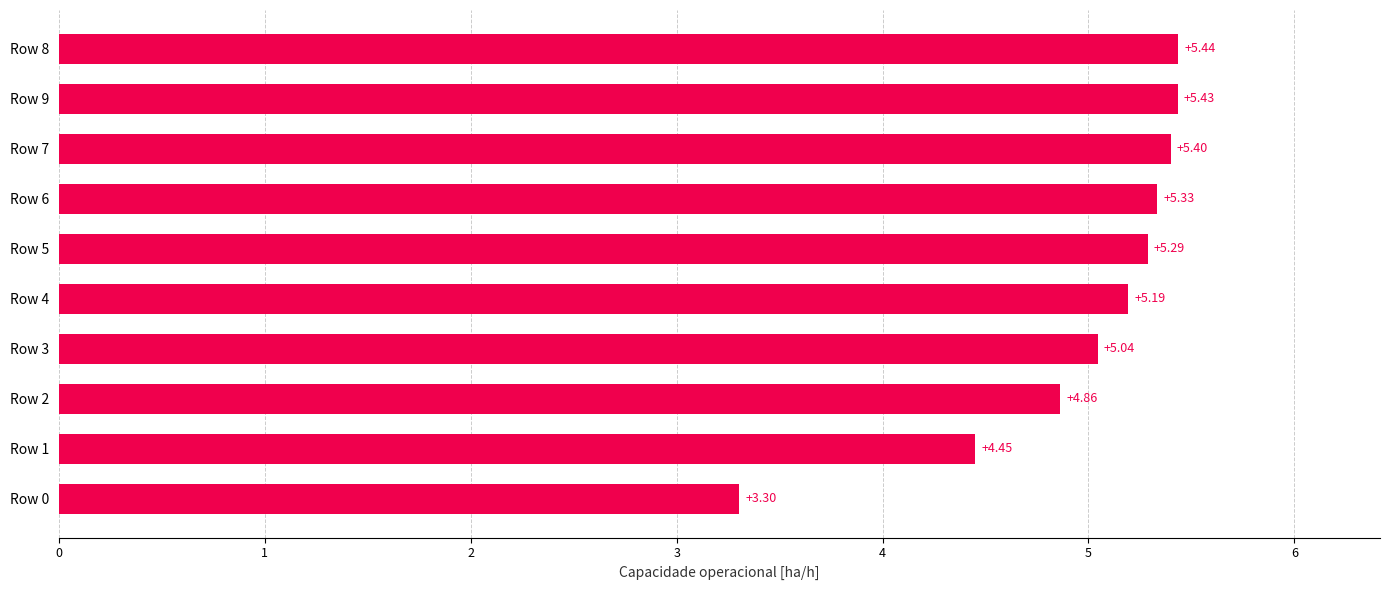

What is the sum of all values?

49.7